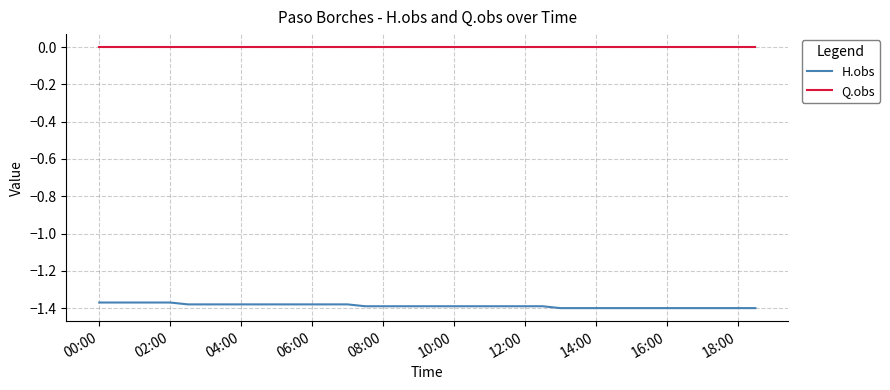

True or false: Q.obs and H.obs cross at least once.

False